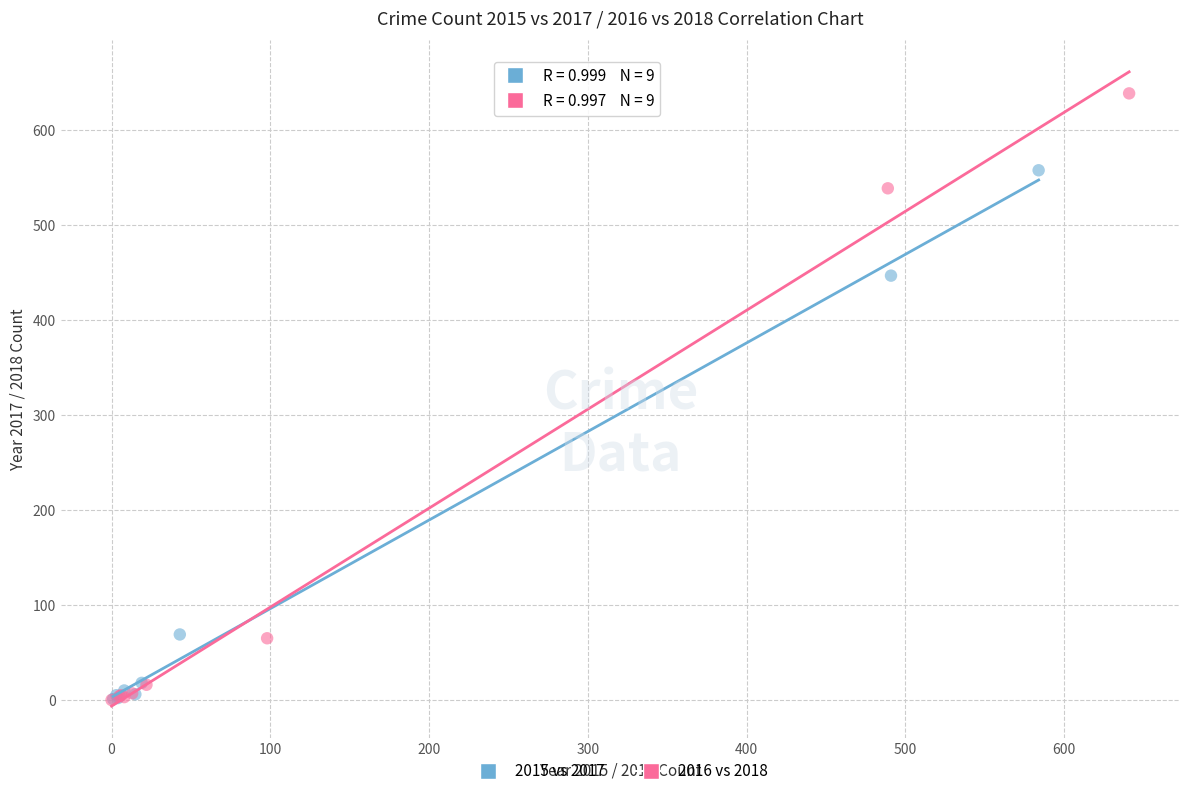

Which series has the largest Y range (max minus min)?

2016 vs 2018